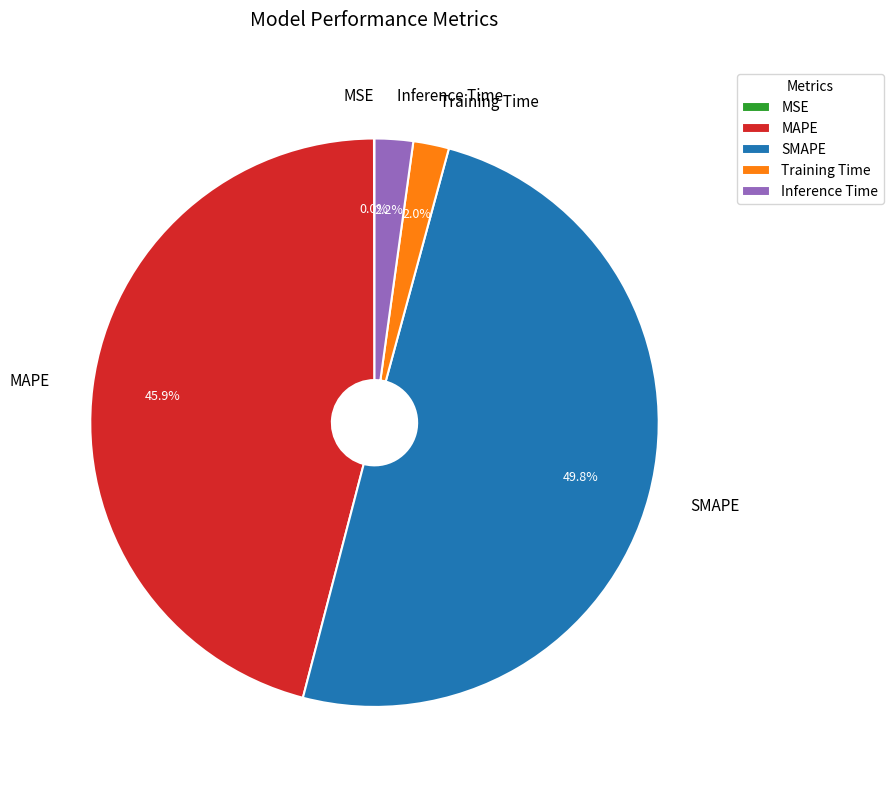

Does Inference Time account for over 50% of the chart?

No